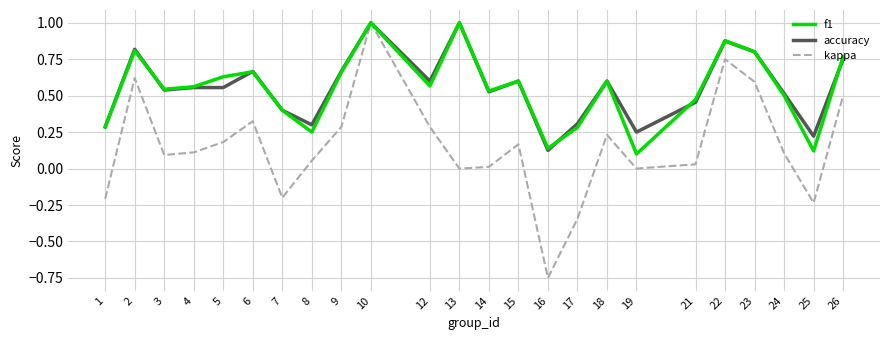

True or false: f1 has a value of 0.2 at 10.

False